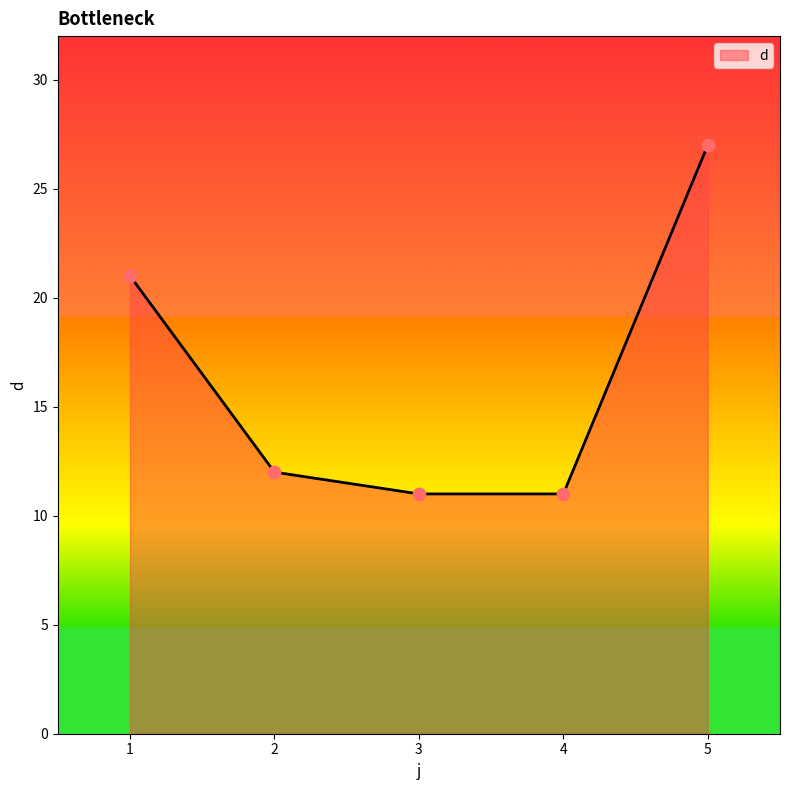

Approximately how many times larger is the value at 5 compared to 4?

2.5